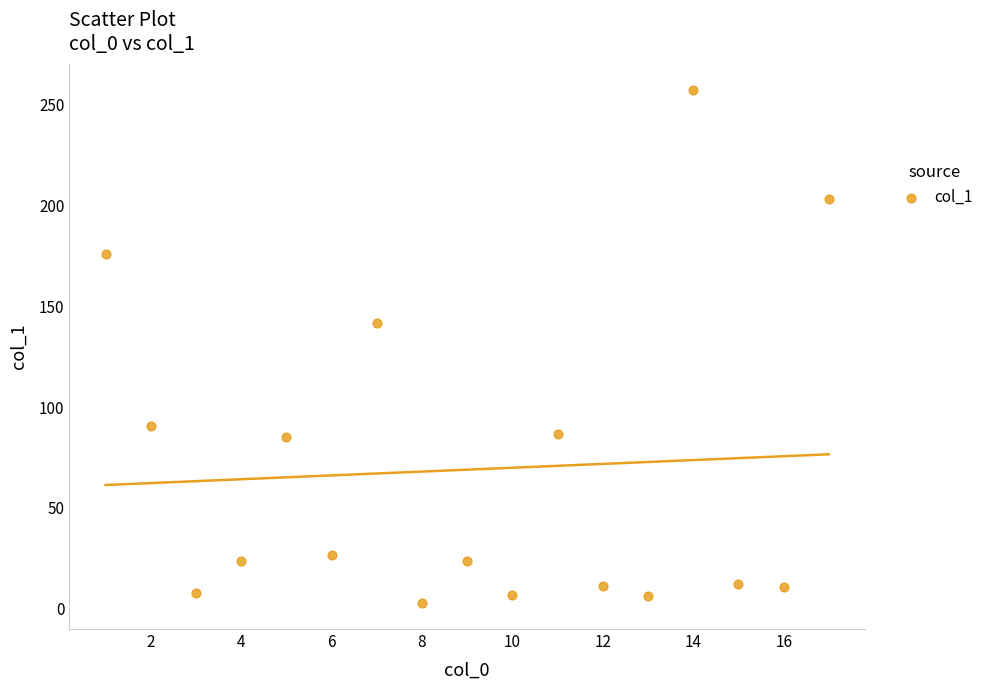

What is the range of Y values (max minus min)?

254.8